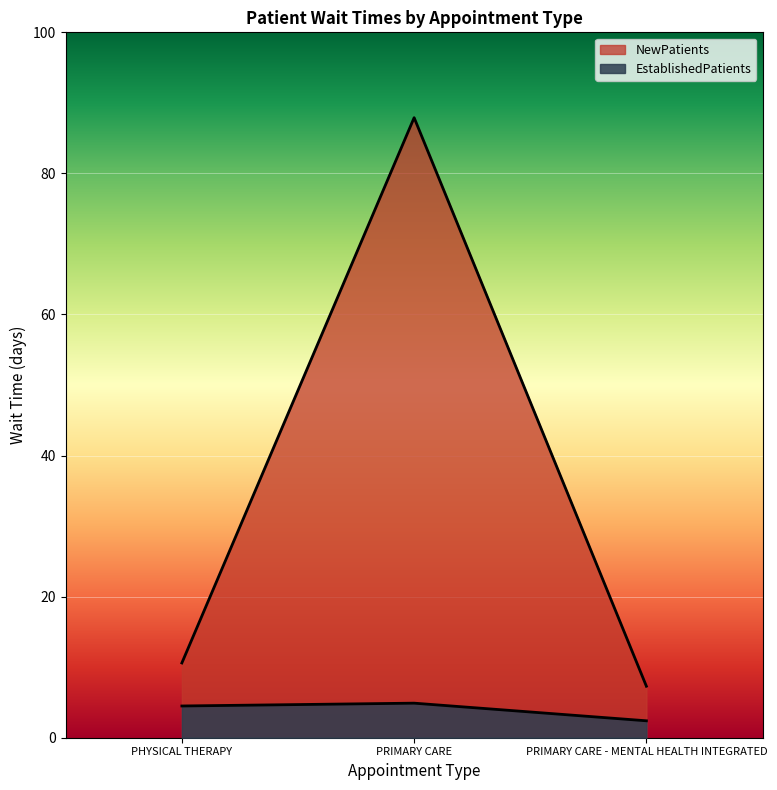

What is the difference between the NewPatients values at PHYSICAL THERAPY and PRIMARY CARE - MENTAL HEALTH INTEGRATED?

3.3